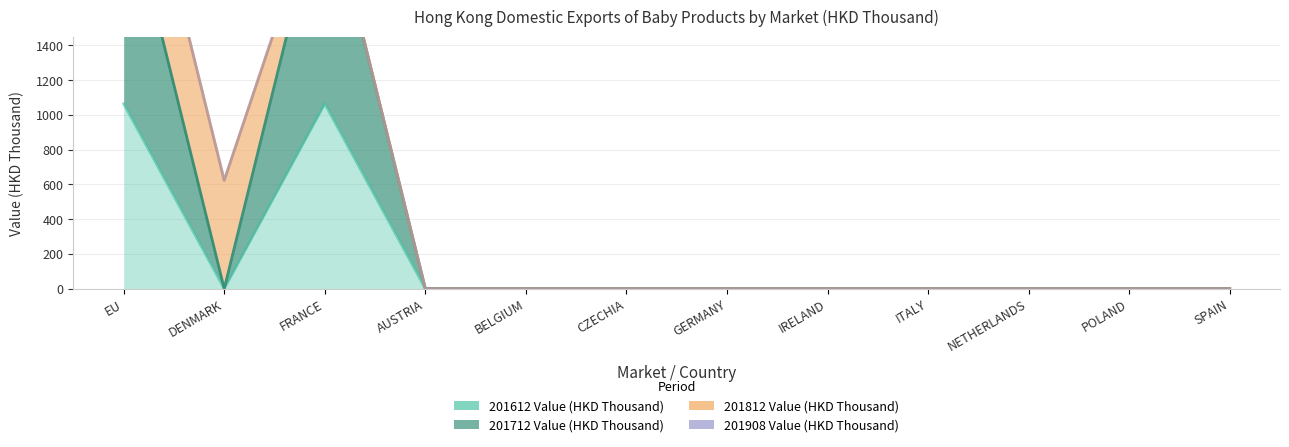

What is the average value of the 201612 Value (HKD Thousand) series?

177.3